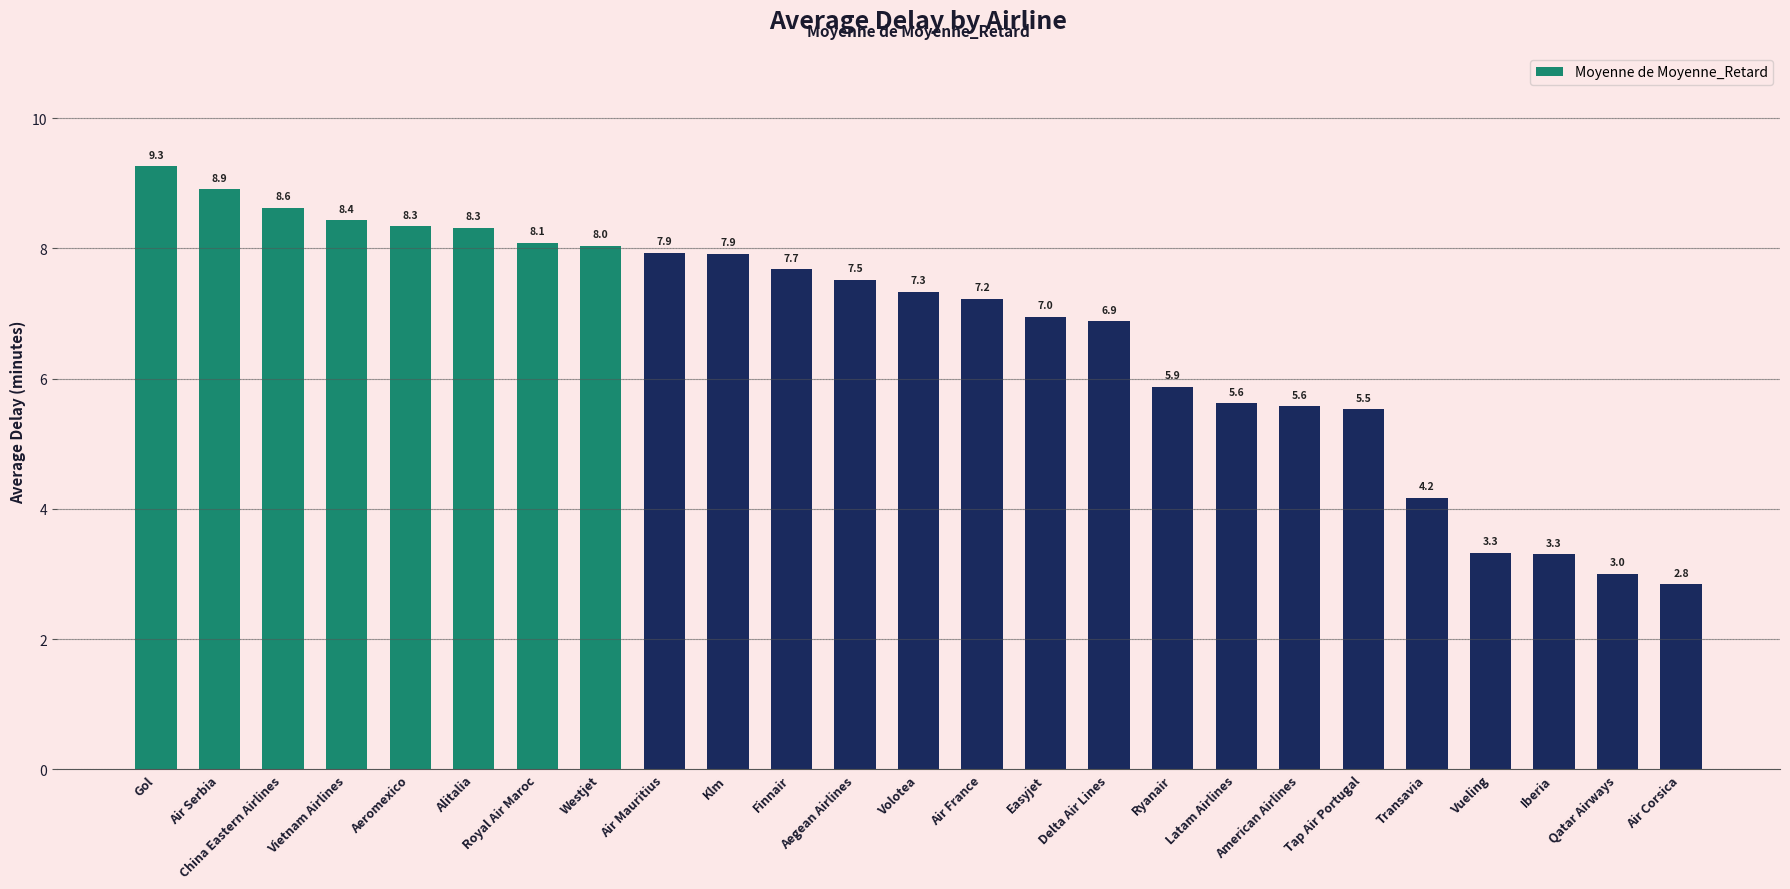

Which has a higher value, Qatar Airways or Air Serbia?

Air Serbia